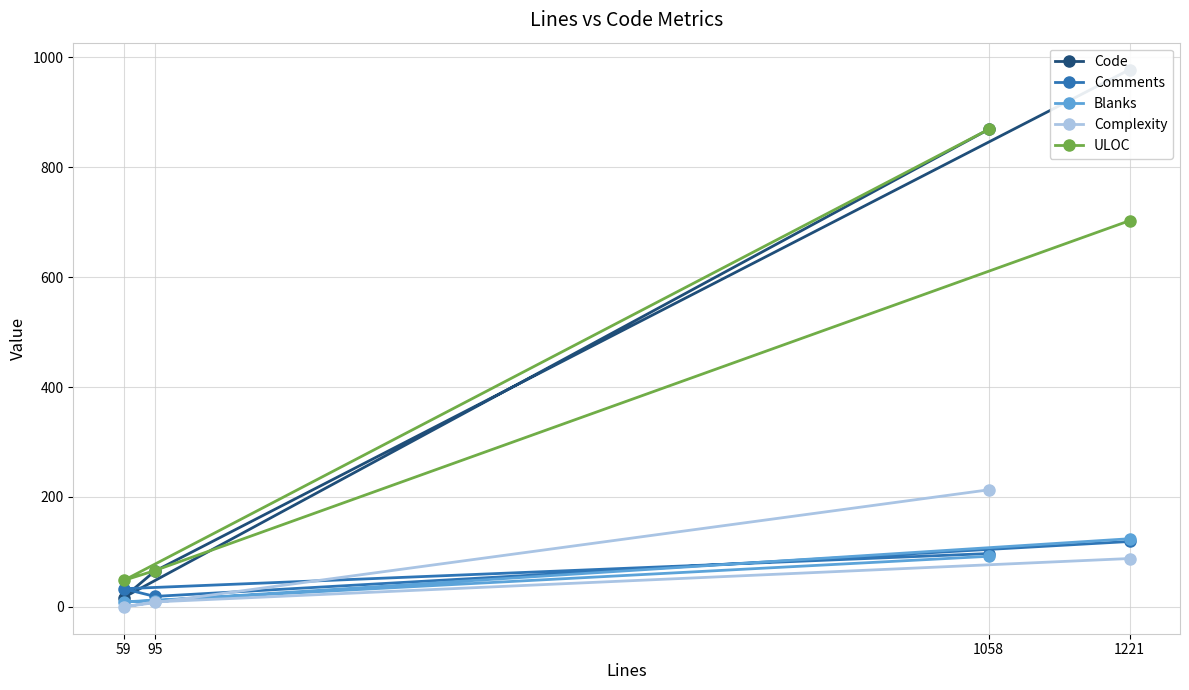

What is the difference between the highest and lowest values at 1221?

890